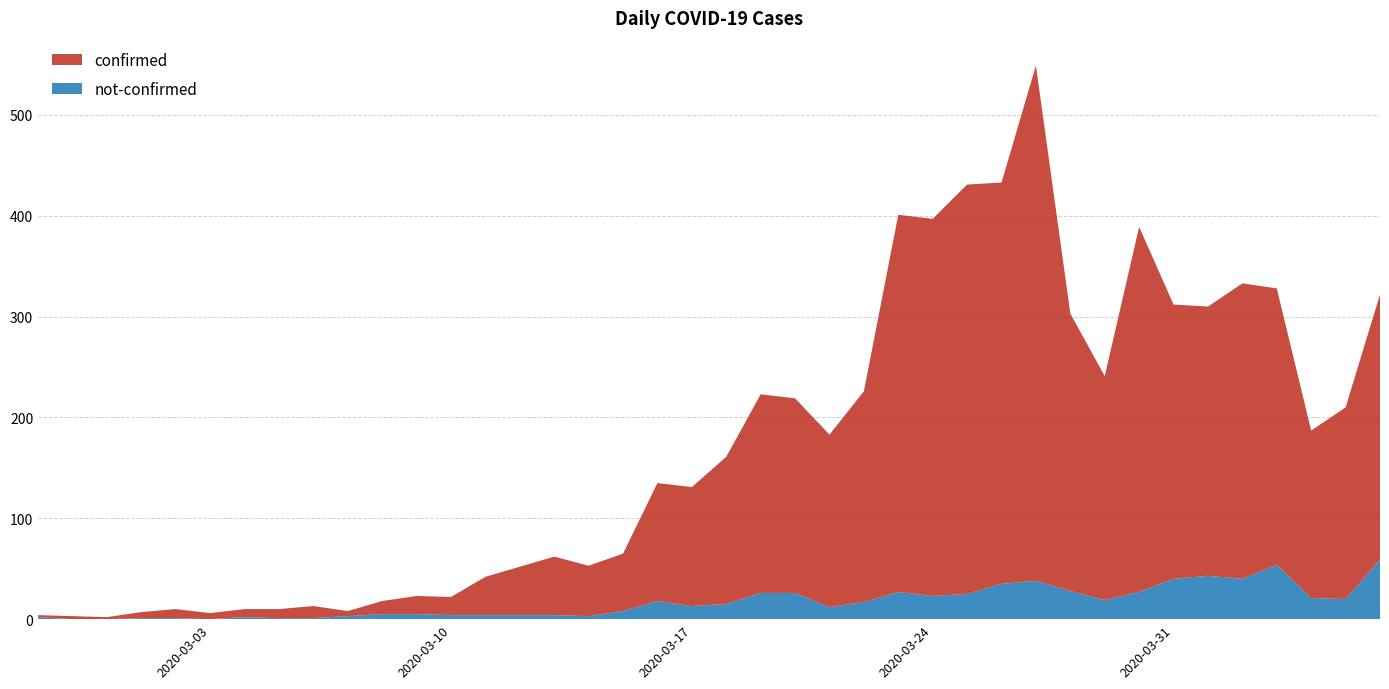

Reading right to left, list all the values displayed in this chart.

confirmed: 263	190	166	274	293	267	272	362	222	275	511	398	406	374	374	209	171	193	197	146	118	117	57	50	58	48	38	18	18	13	5	12	9	8	6	9	6	2	3	2
not-confirmed: 59	20	21	54	40	43	40	27	19	28	38	35	25	23	27	17	12	26	26	15	13	18	8	3	4	4	4	4	5	5	3	1	1	2	0	1	1	0	0	2